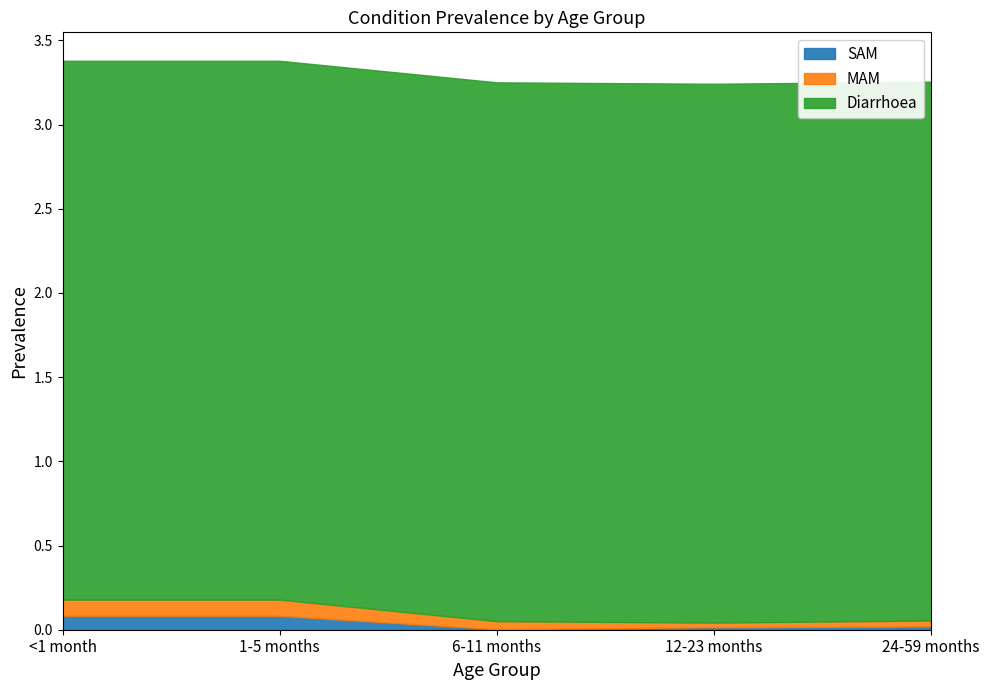

What is the label of the 5th point from the right?

<1 month